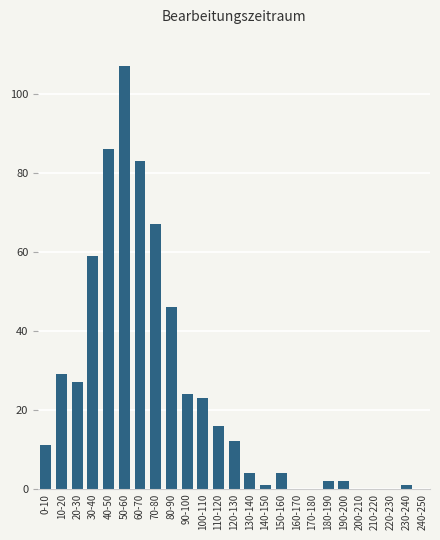

Between 40-50 and 170-180, which is larger?

40-50